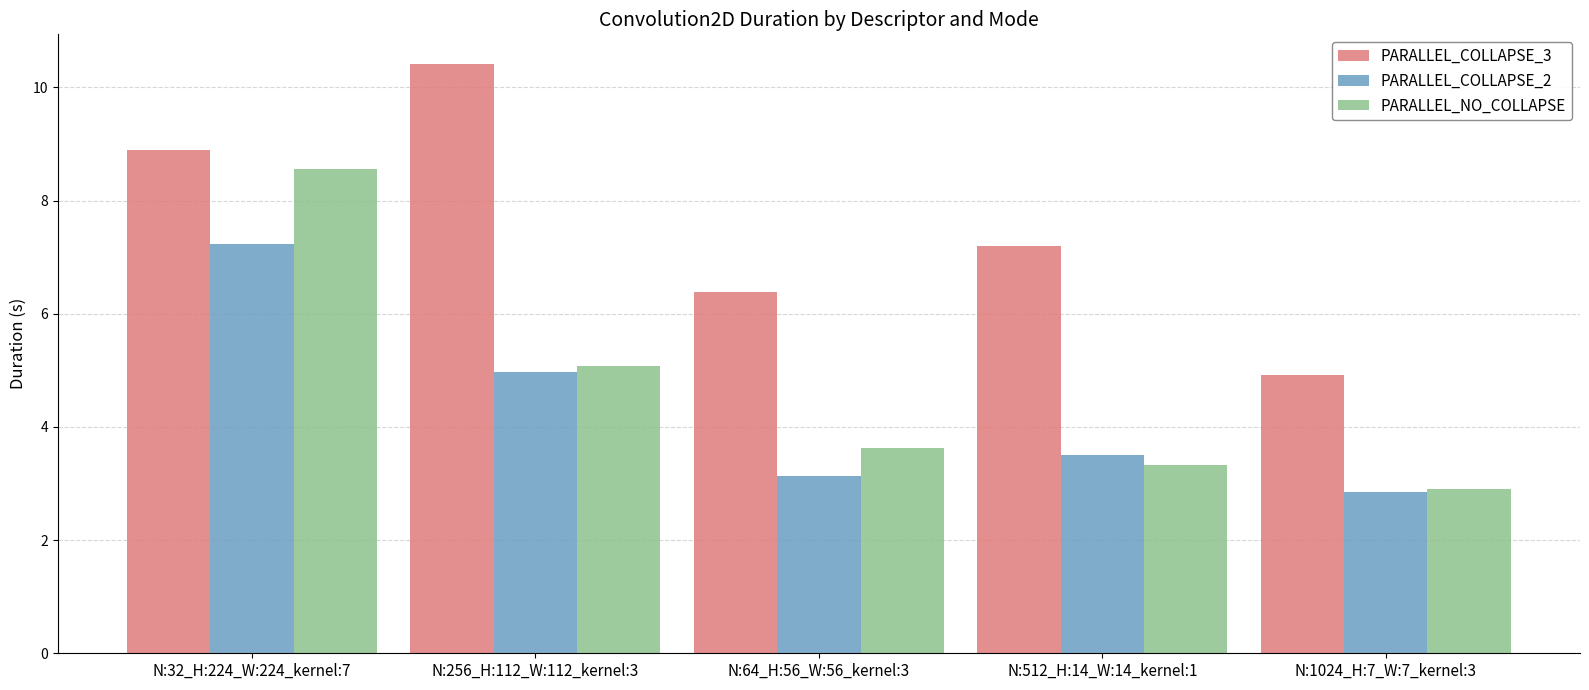

True or false: PARALLEL_NO_COLLAPSE has a value of 8.6 at N:32_H:224_W:224_kernel:7.

True